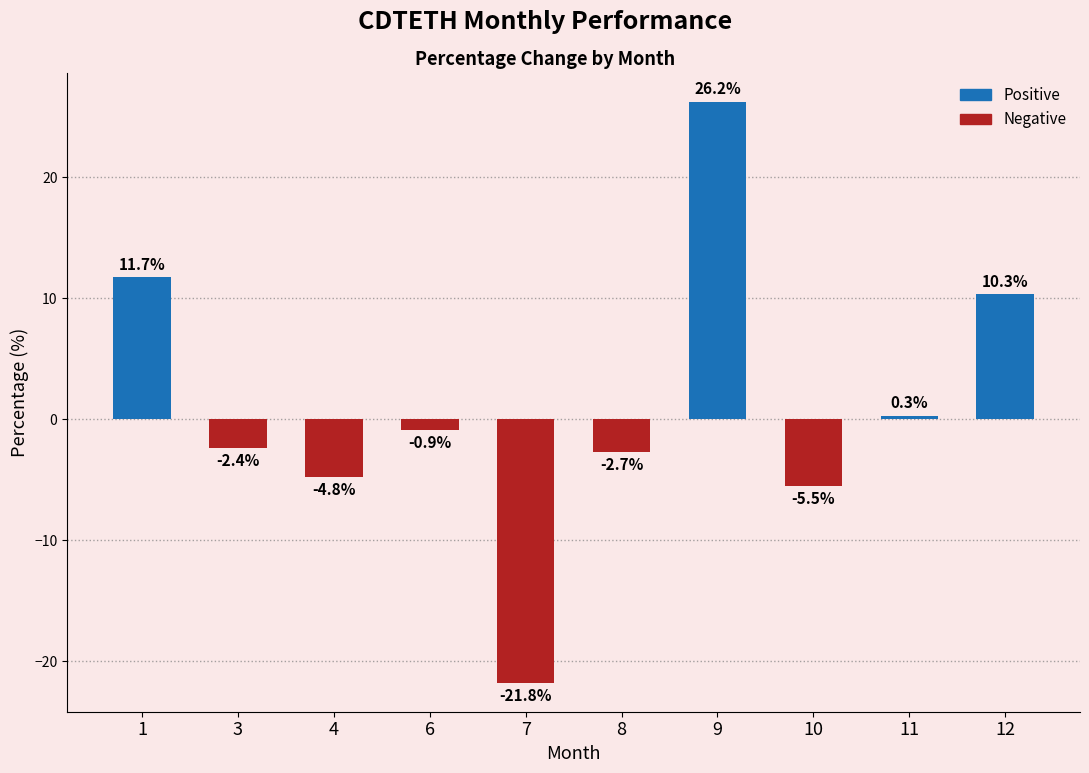

Reading left to right, transcribe all the data shown in this chart.

11.7	-2.4	-4.8	-0.9	-21.8	-2.7	26.2	-5.5	0.3	10.3